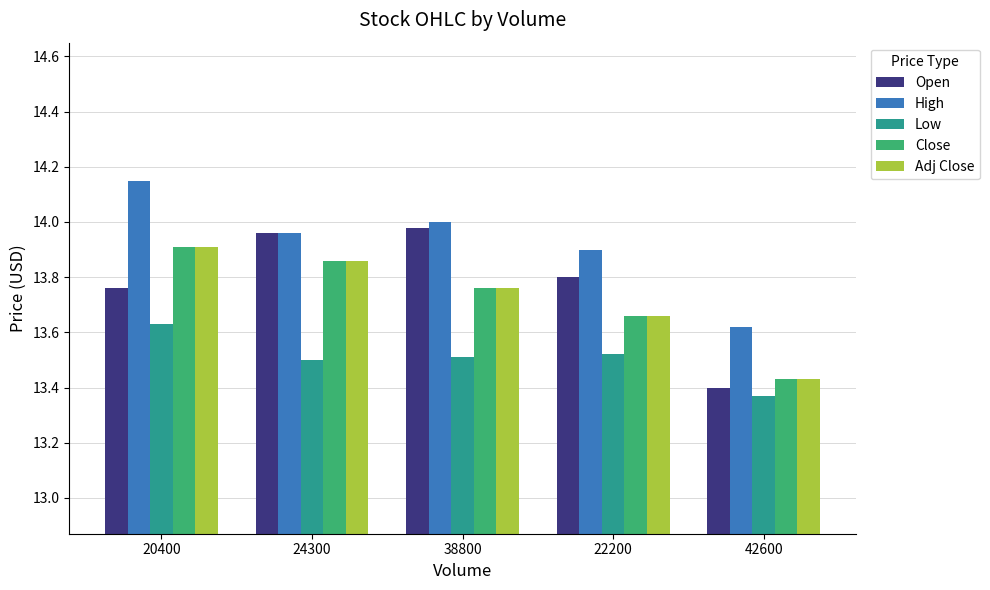

What are all the series names shown in the legend?

Open, High, Low, Close, Adj Close